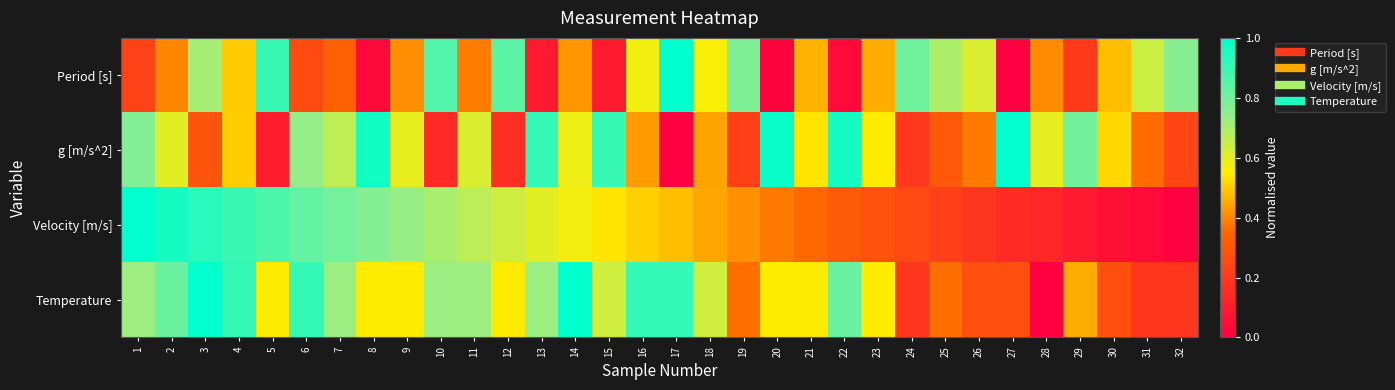

At which category is the sum across all series the highest?

3